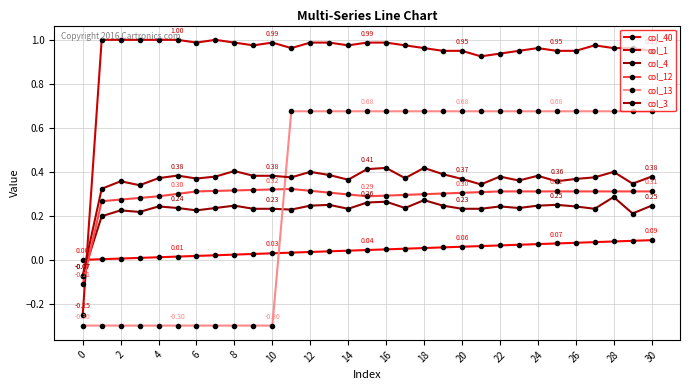

How many lines are shown in the chart?

6